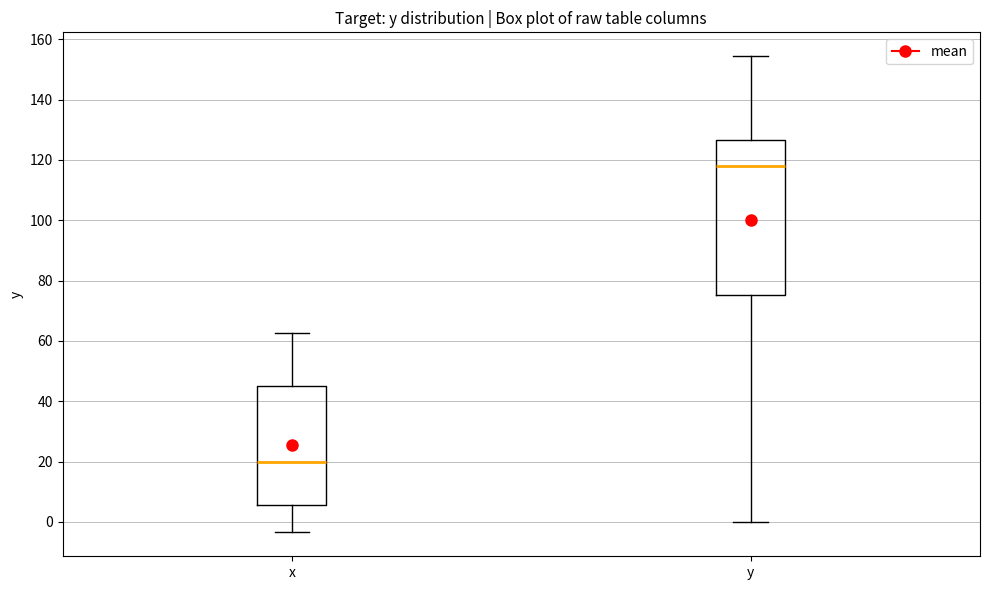

Reading left to right, transcribe this box plot: for each box, give where its median line is, the range the box spans, and where its two whiskers end, as read against the y-axis. The values are not printed on the chart, so give them approximately, as read against the axis.

x: median 20, box 6 to 46, whiskers -4 to 62
y: median 118, box 76 to 126, whiskers 0 to 154